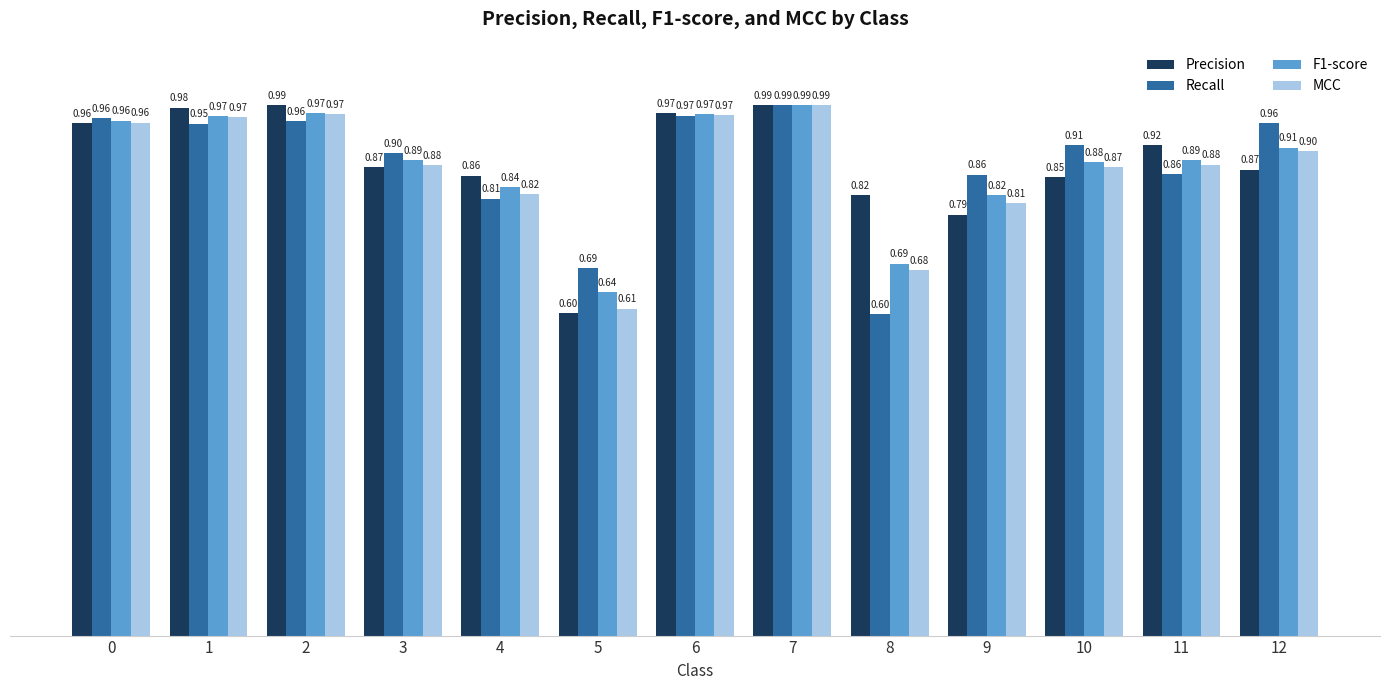

At which category does the chart reach its minimum across all series?

8